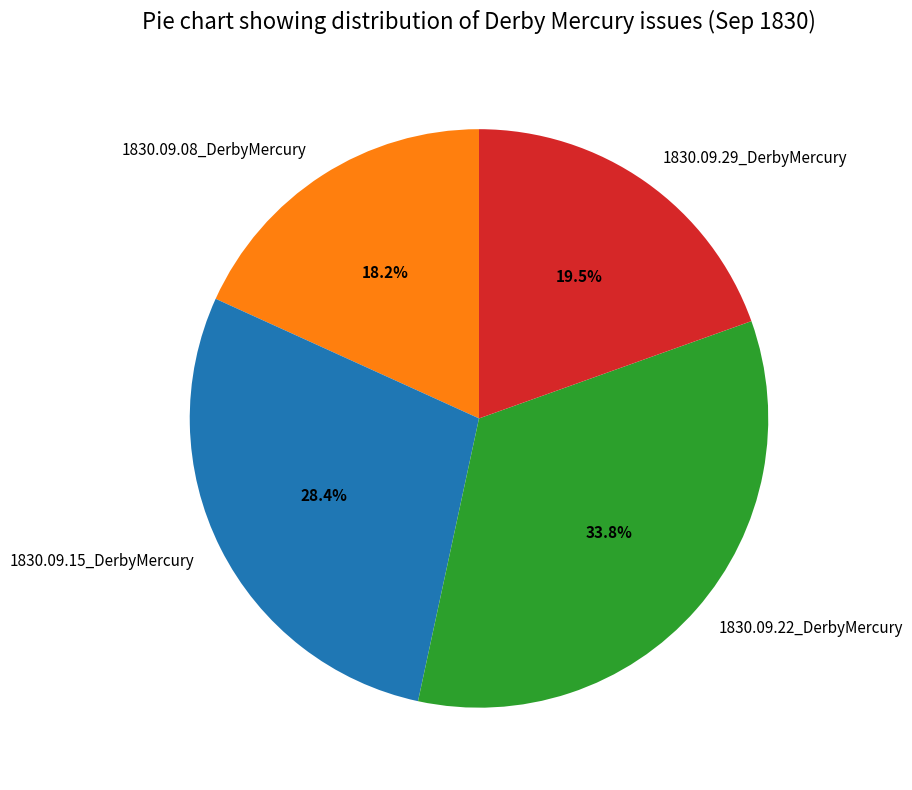

Do 1830.09.08_DerbyMercury and 1830.09.29_DerbyMercury together represent more than half of the pie?

No